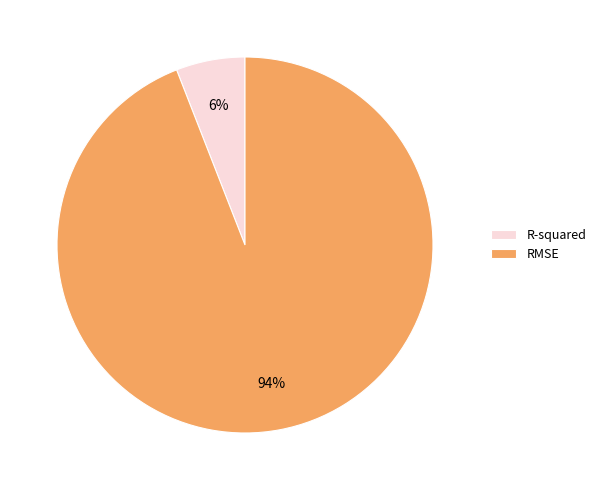

Is there a majority slice in this chart?

Yes